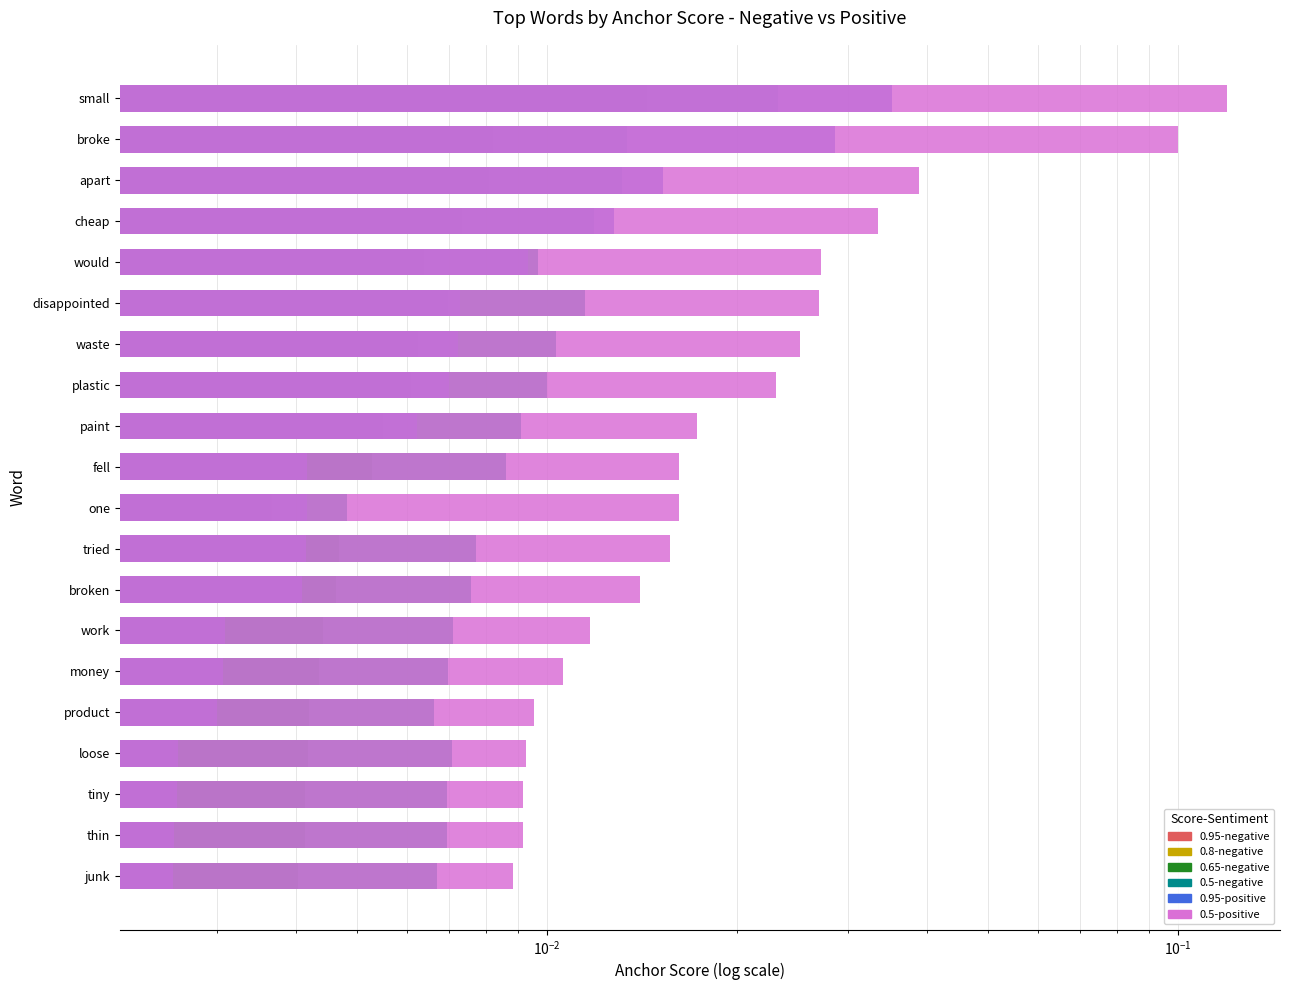

List the series in order of their peak value, lowest first.

0.95-negative, 0.8-negative, 0.65-negative, 0.5-negative, 0.95-positive, 0.5-positive